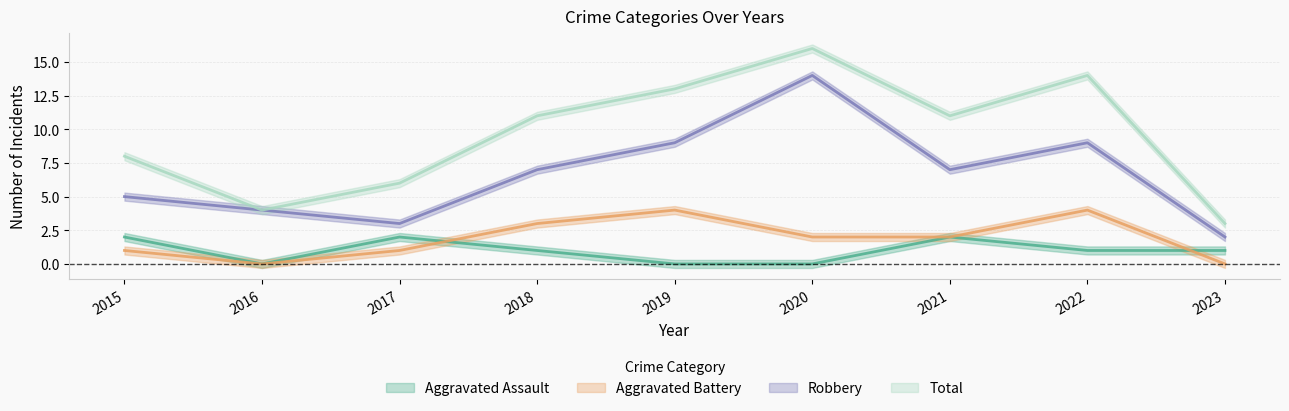

Which category has the highest value in the Aggravated Battery series?

2019